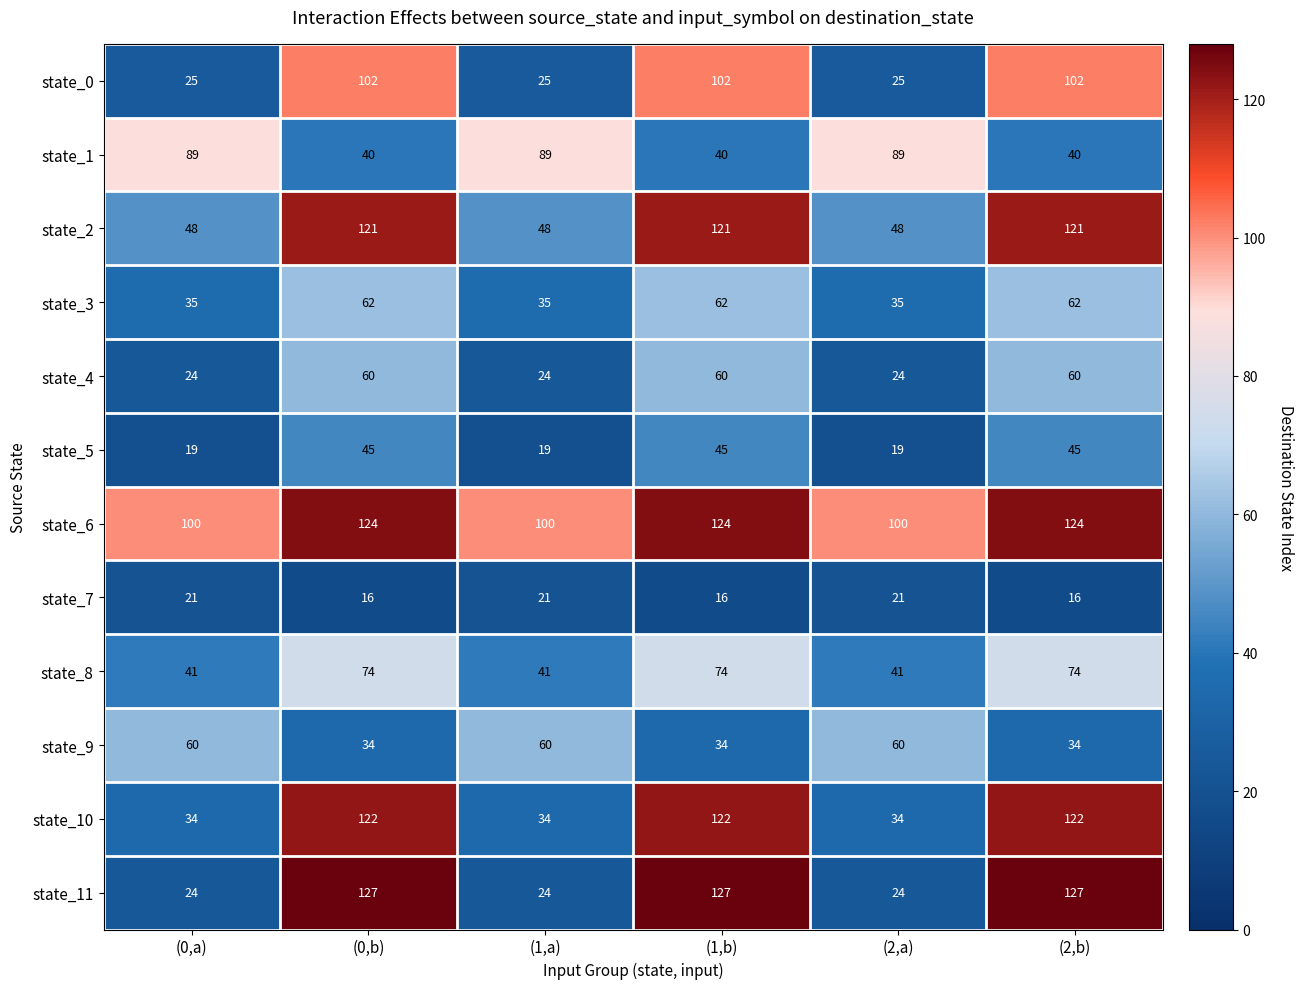

What is the average value of the state_10 series?

78